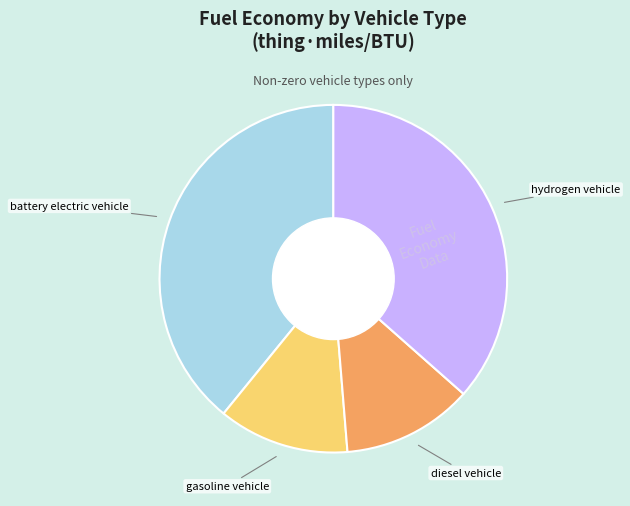

Count the number of slices in the pie.

4